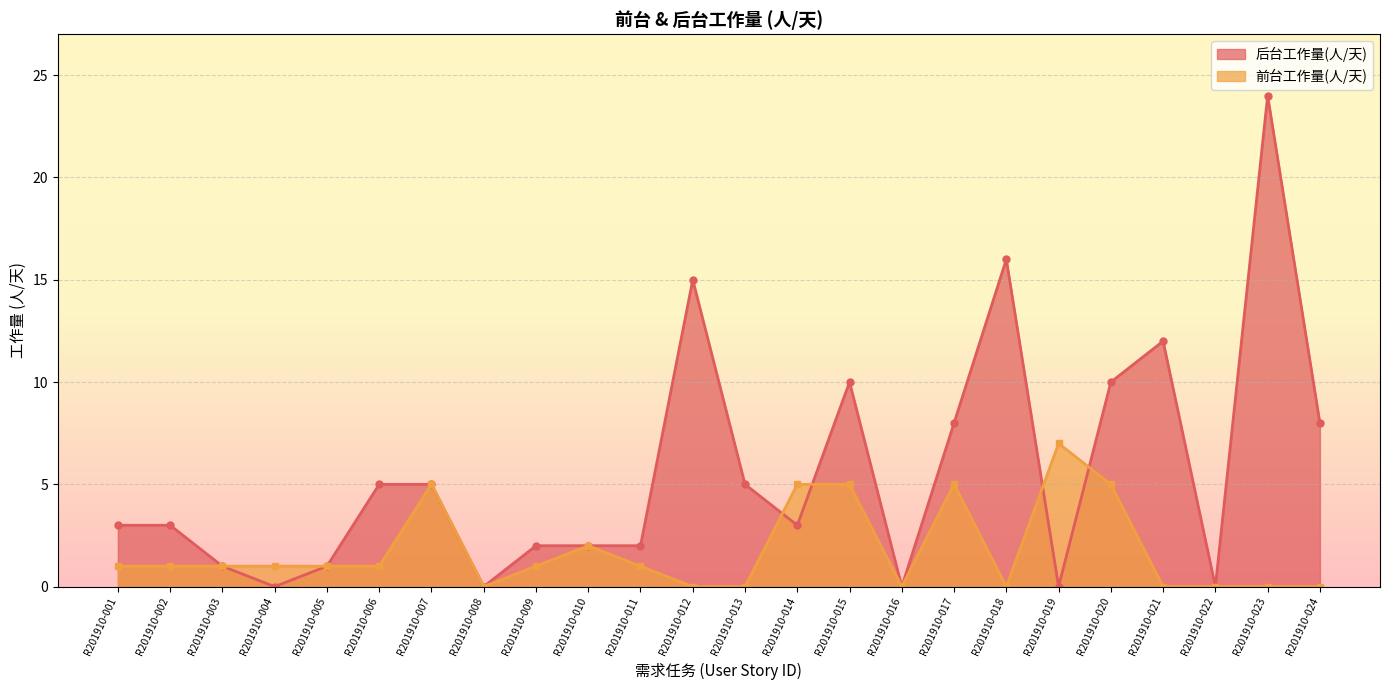

Is it true that 后台工作量(人/天) equals 1 at R201910-003?

True